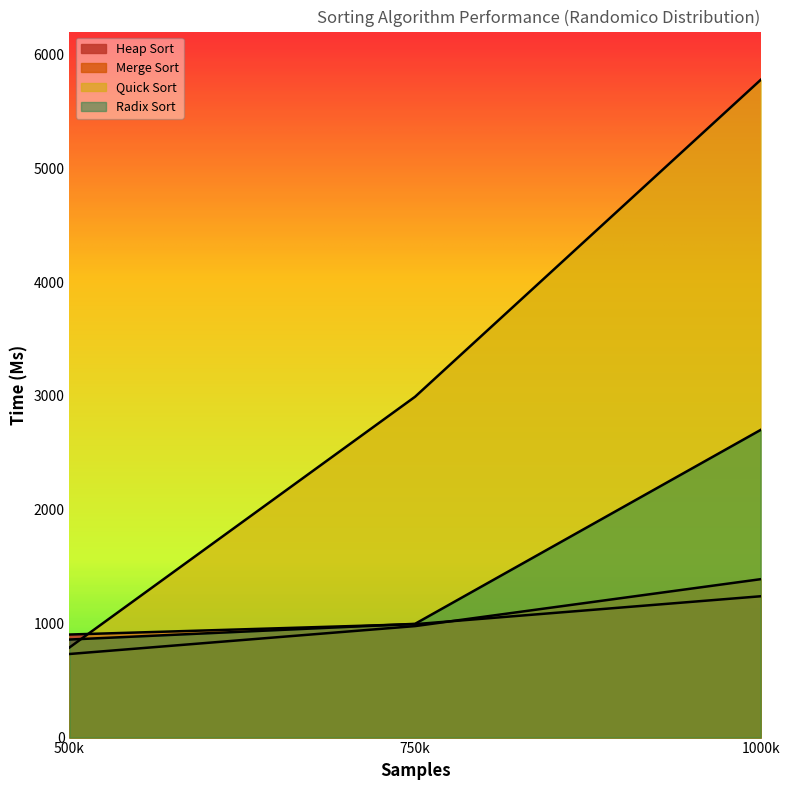

How many lines are shown in the chart?

4